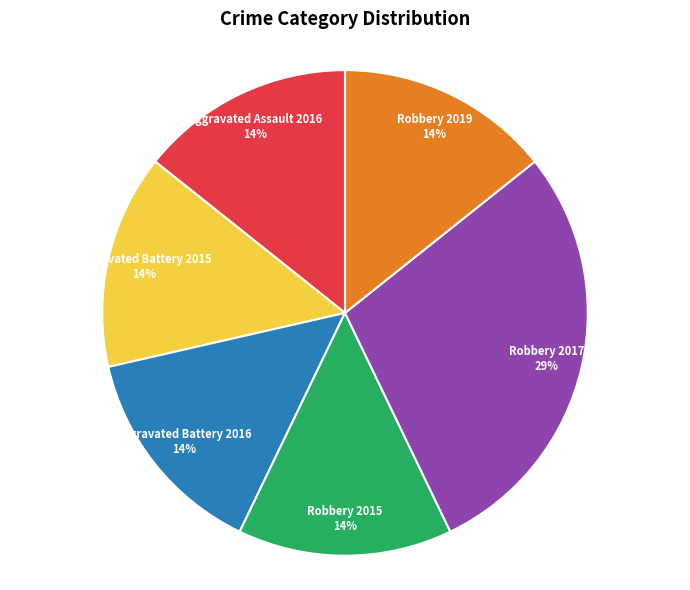

Is there a majority slice in this chart?

No